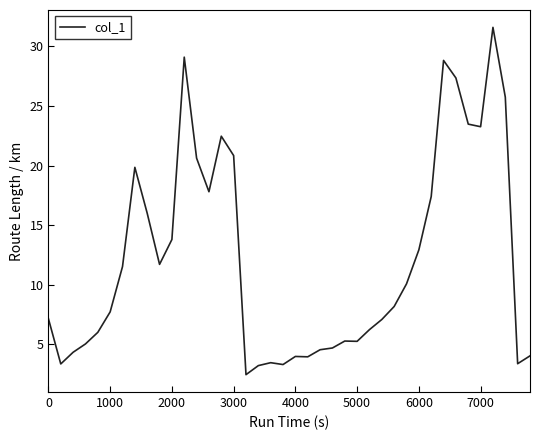

What is the difference between the maximum and minimum values?

29.2